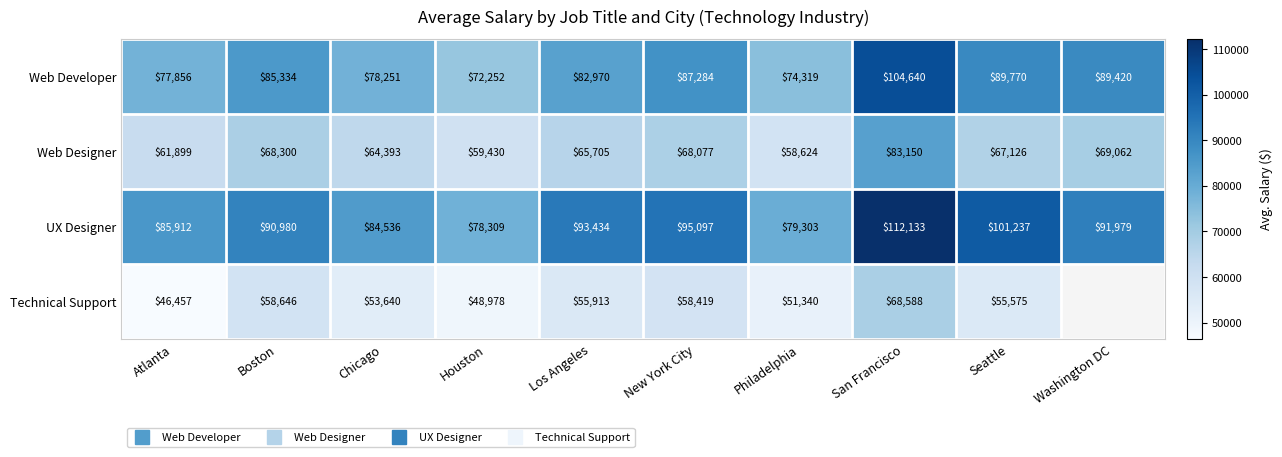

How many categories are shown in the chart?

10